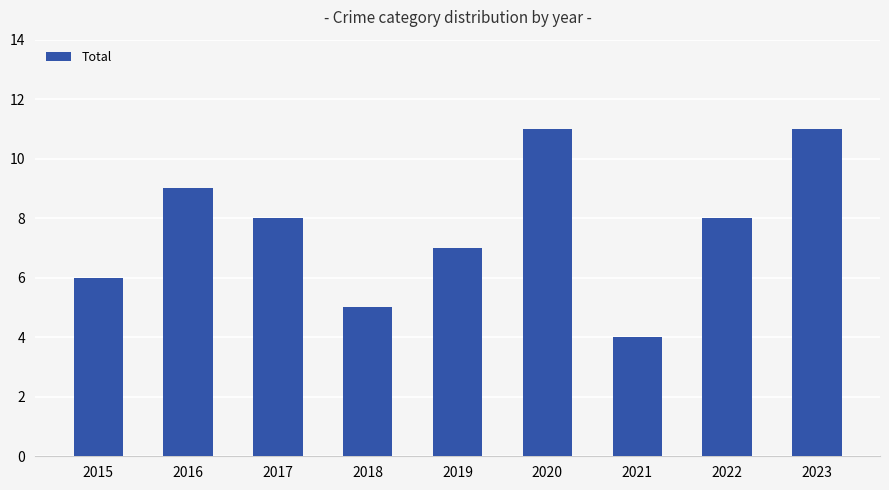

How many data points does each series have?

9